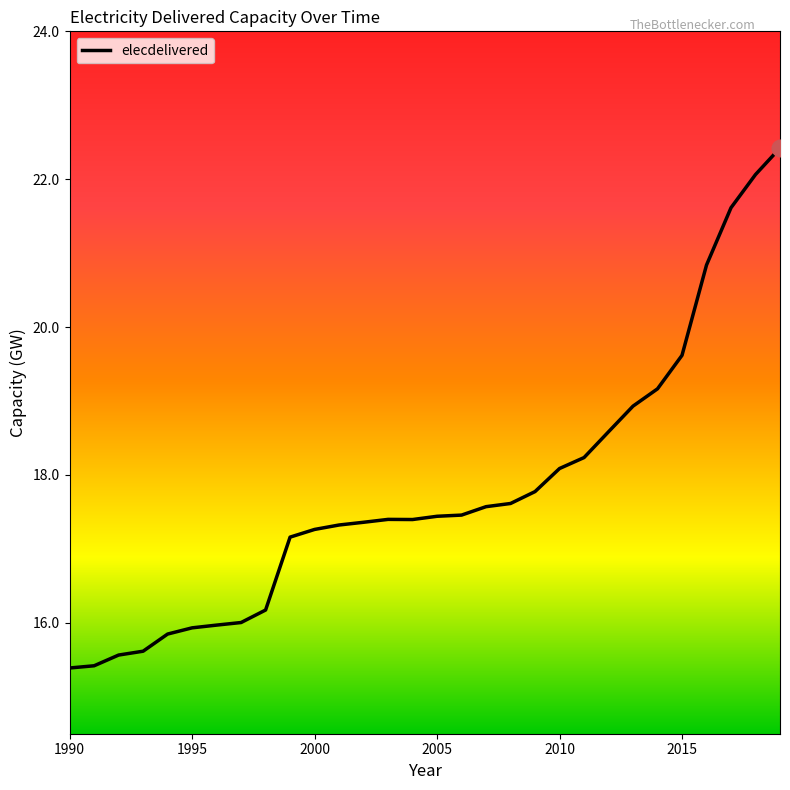

What is the difference between the maximum and minimum values?

7.0